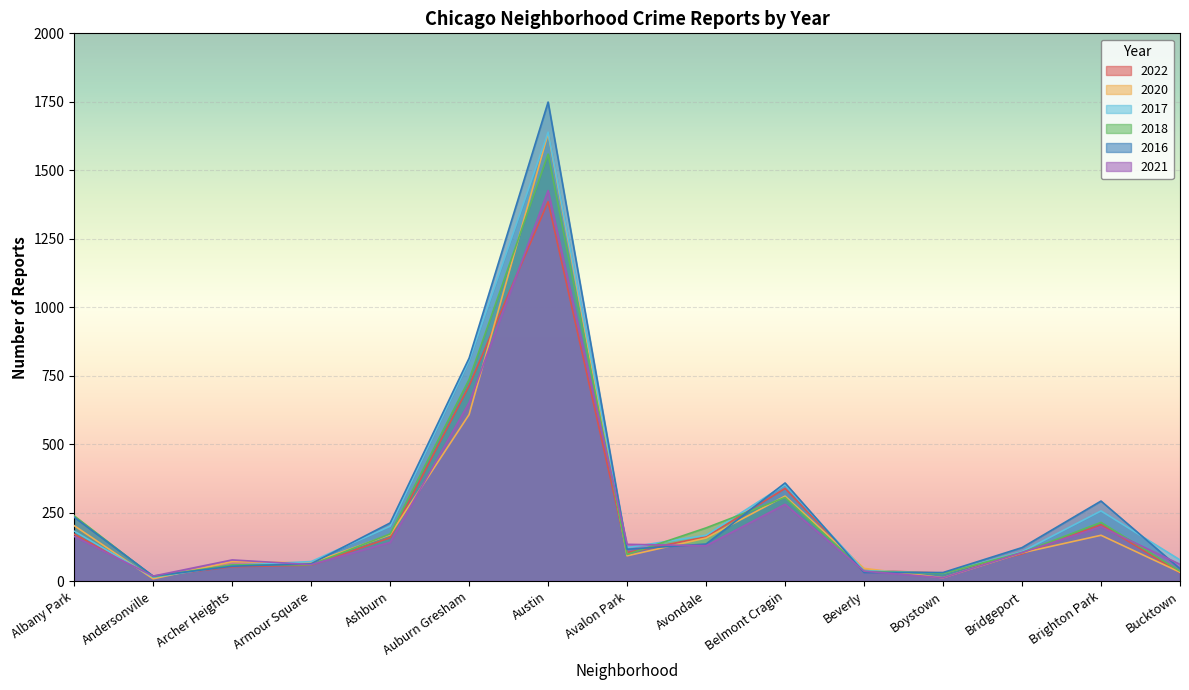

What is the spread (max minus min) of values at Bucktown?

47